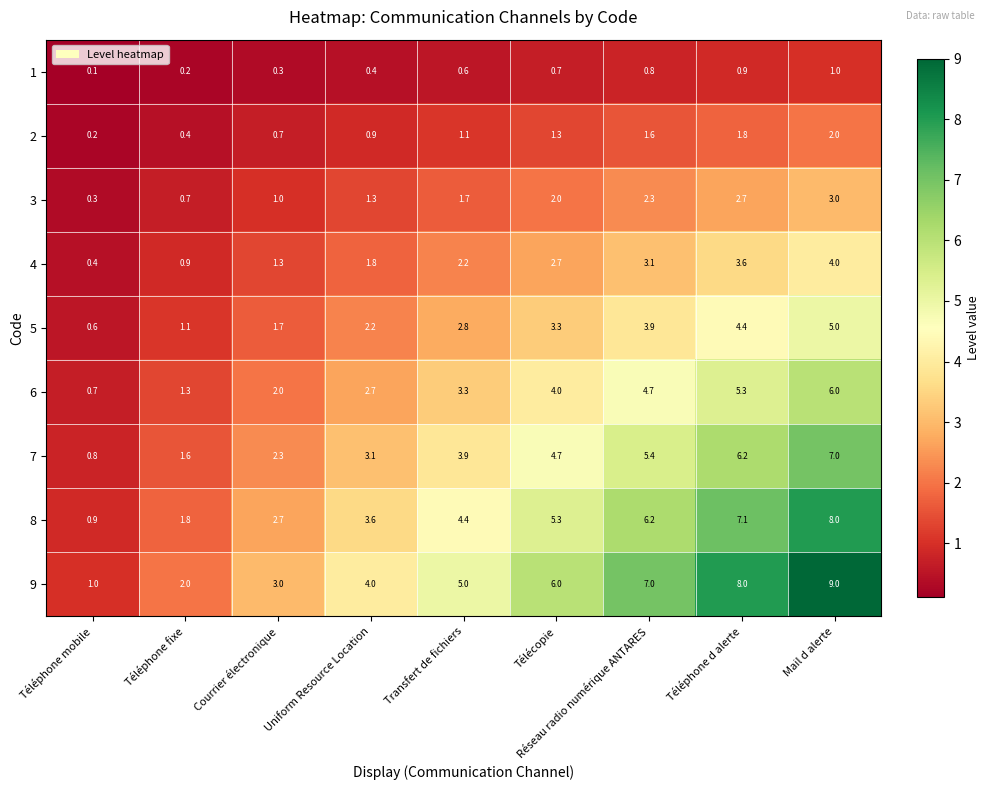

What is the total value across all series at Téléphone fixe?

10.0